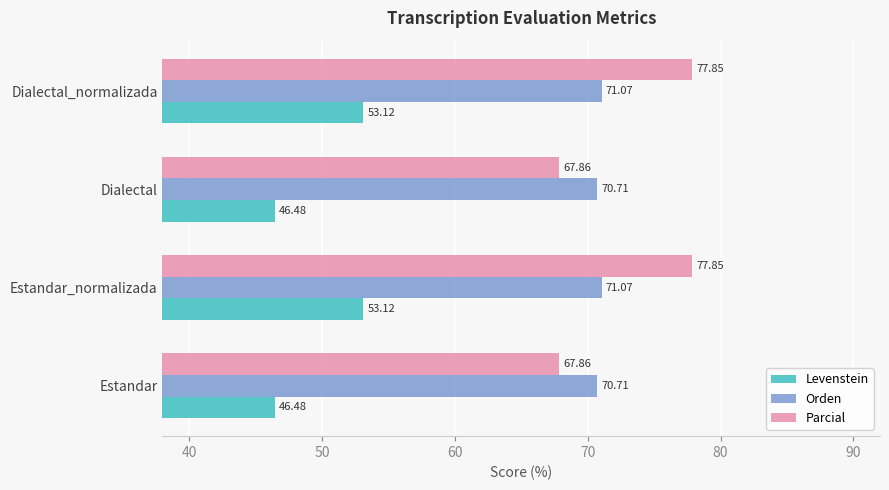

List the series in order of their peak value, highest first.

Parcial, Orden, Levenstein